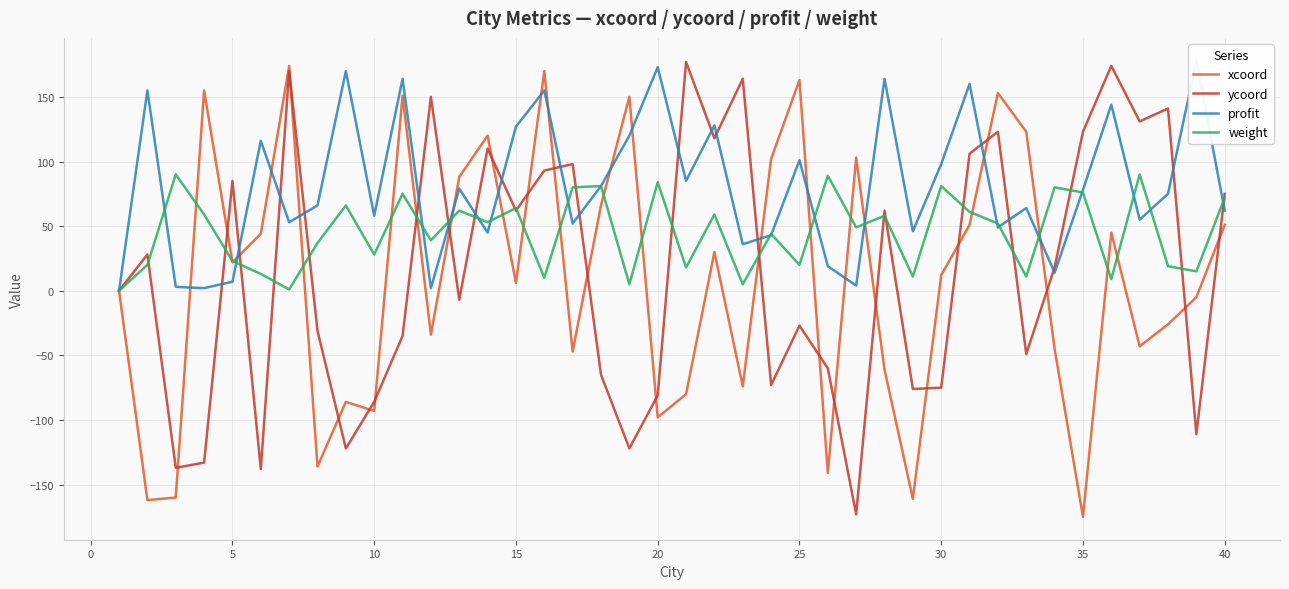

How many times do ycoord and xcoord cross each other?

24